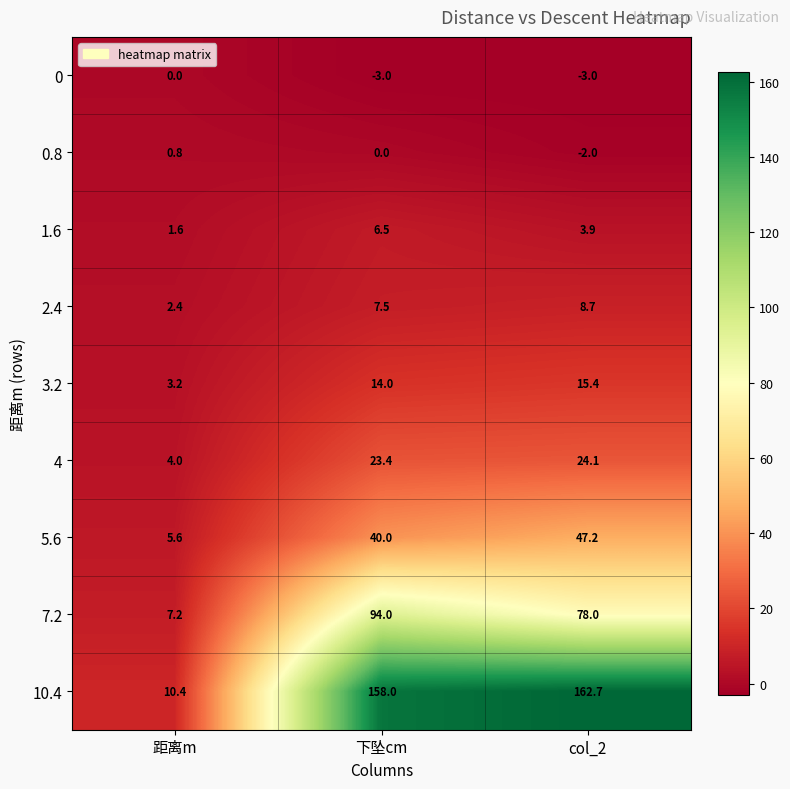

Is it true that 1.6 equals 6.5 at 下坠cm?

True